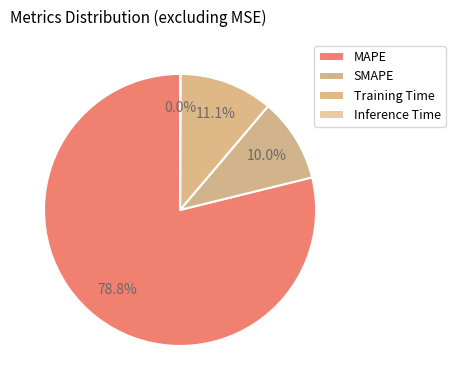

How many segments does this pie chart have?

4